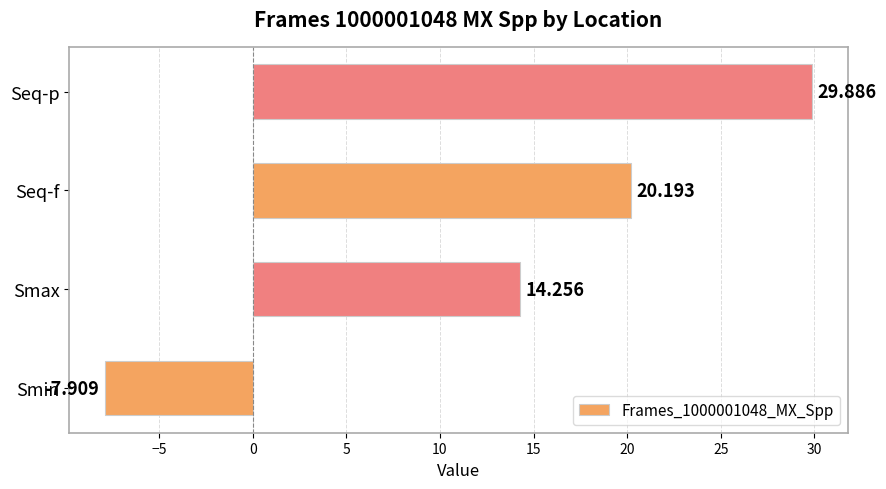

Where is the data nearest to the value 10?

Smax